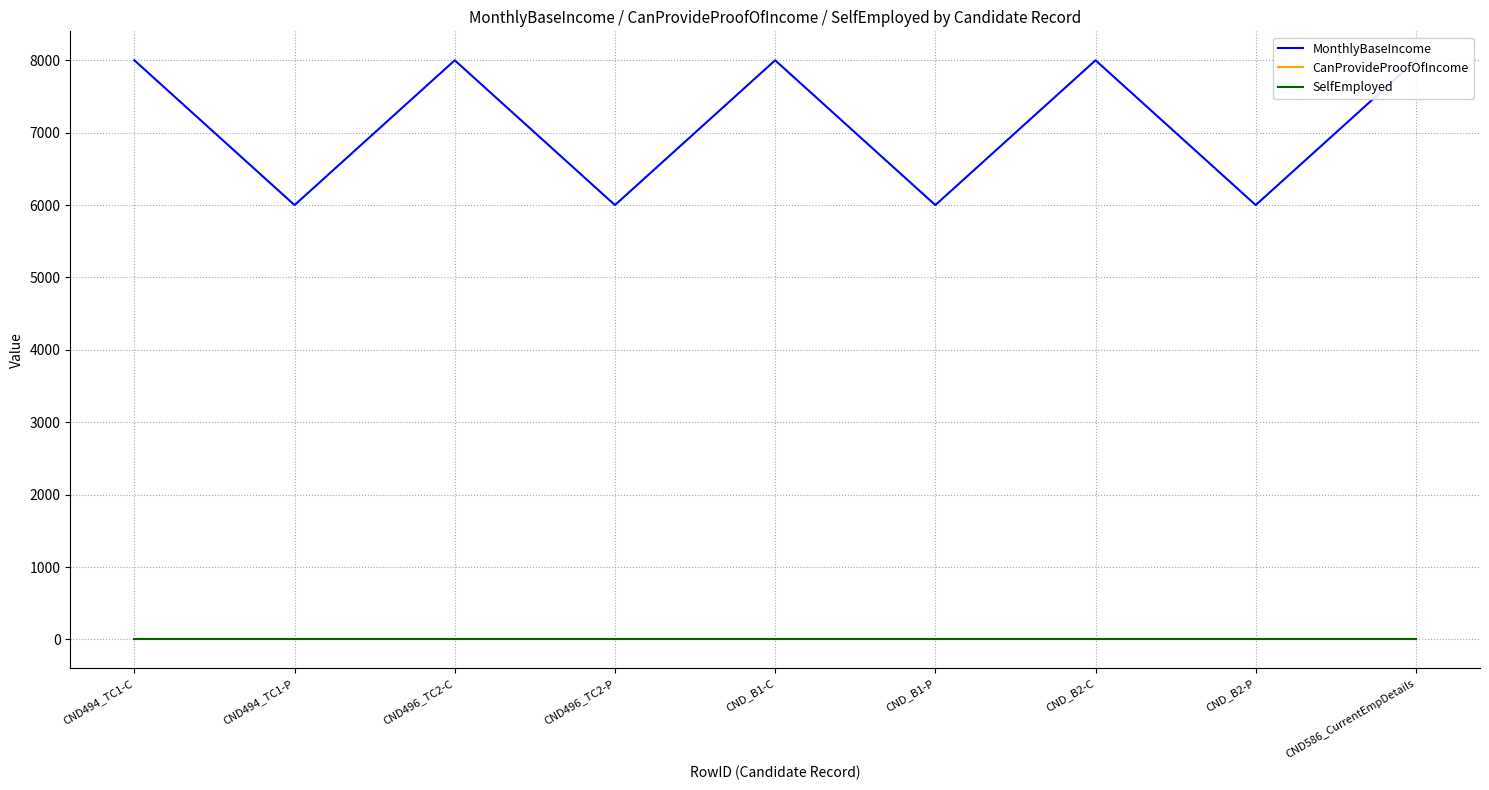

True or false: MonthlyBaseIncome and CanProvideProofOfIncome cross at least once.

False